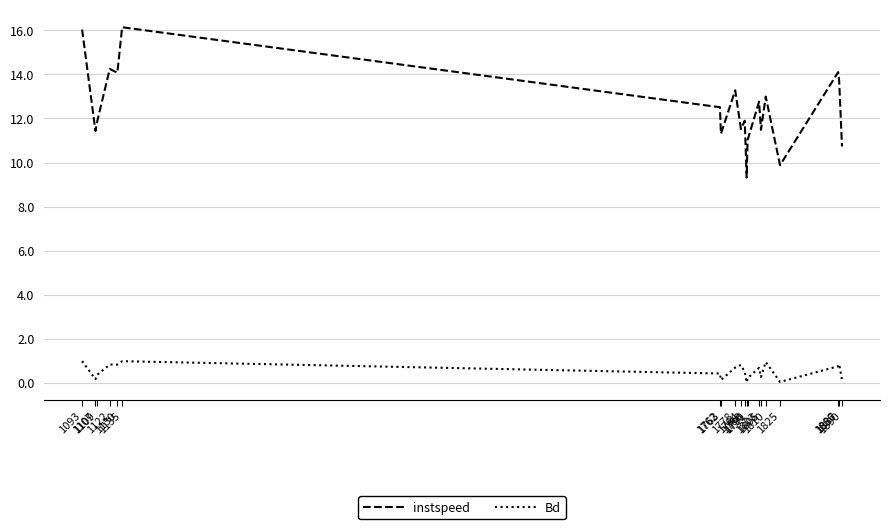

True or false: Bd and instspeed intersect in this chart.

False